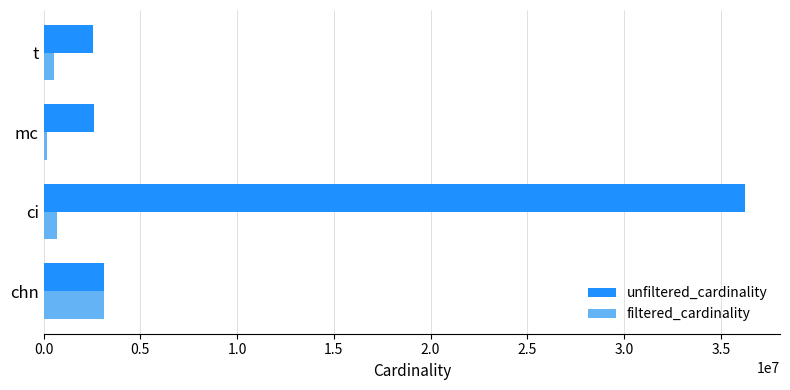

At which category is the sum across all series the highest?

ci